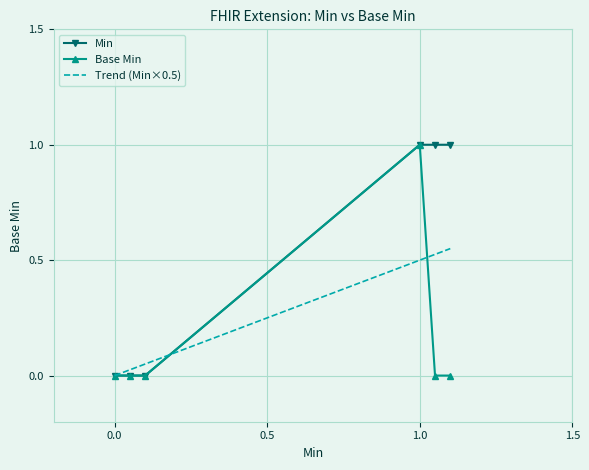

List the series in order of their overall mean, lowest first.

Base Min, Trend (Min×0.5), Min